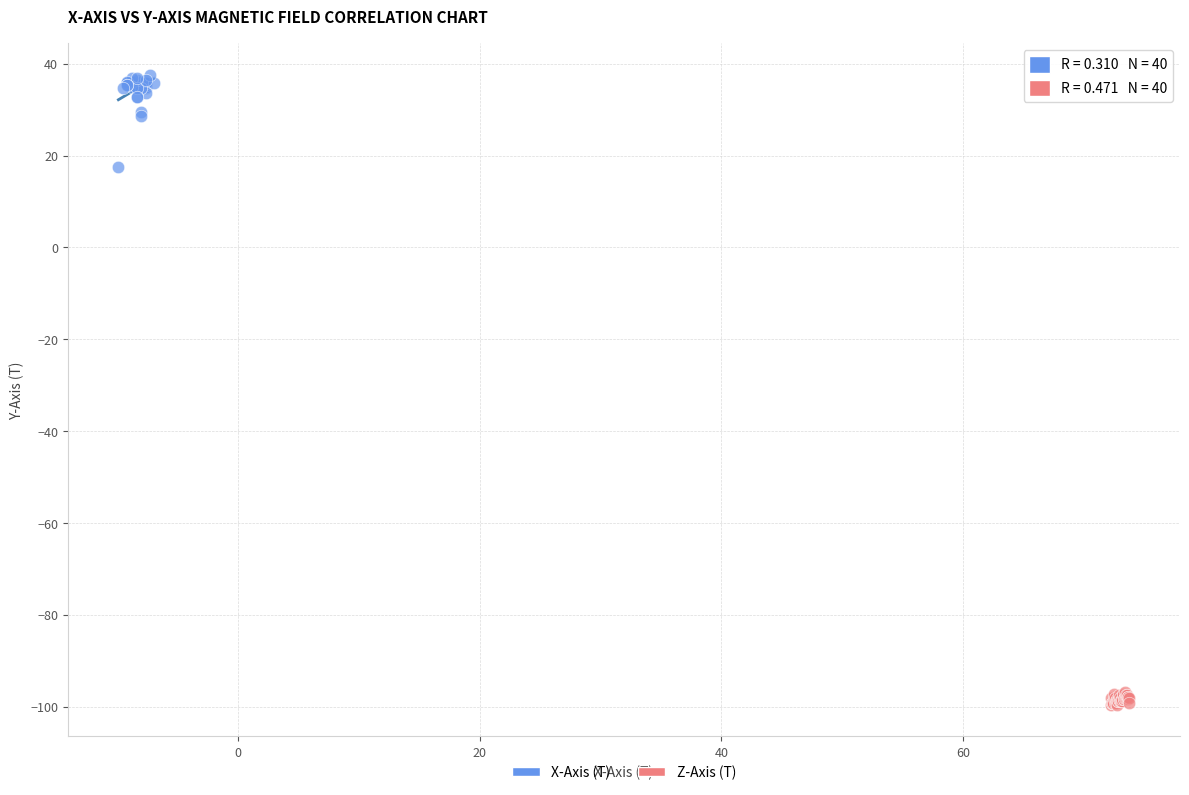

Which series contains the highest Y value?

X-Axis (T)